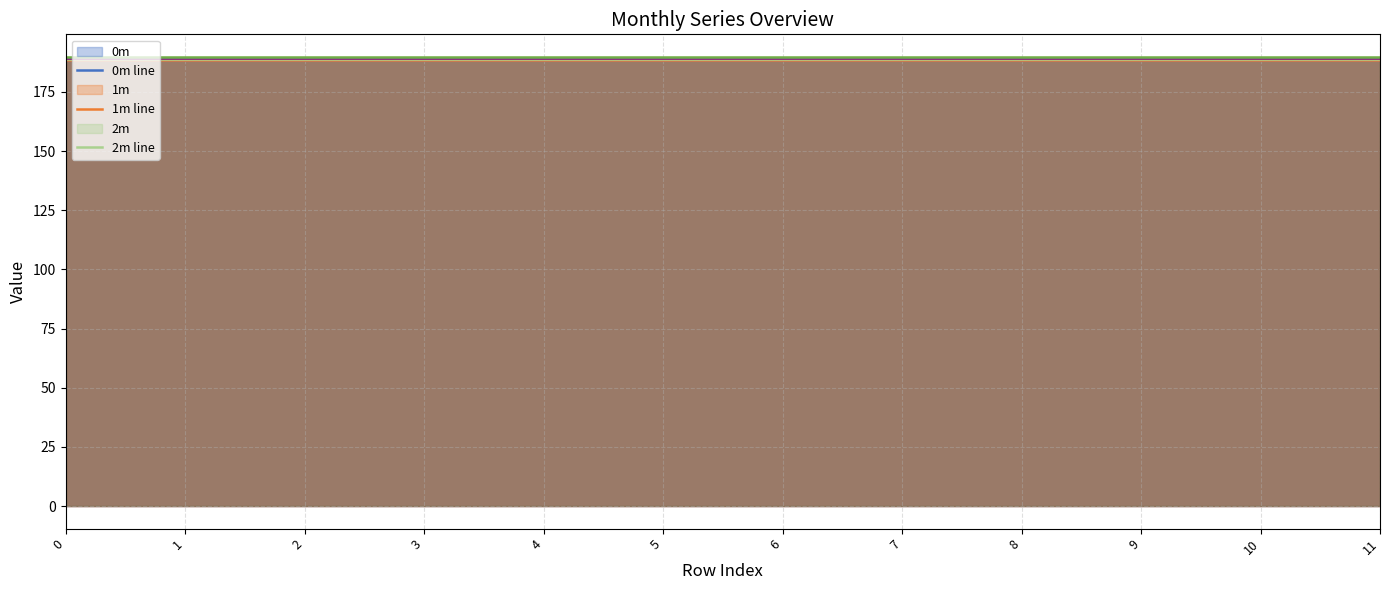

What is the minimum value shown in the chart?

188.3